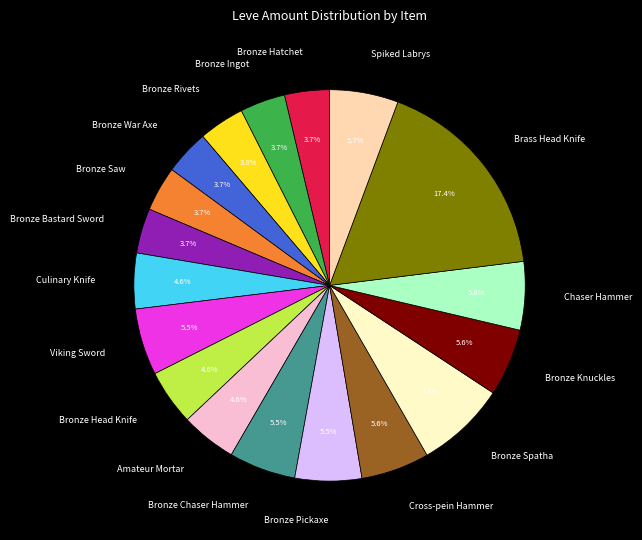

How many slices are in this pie chart?

18